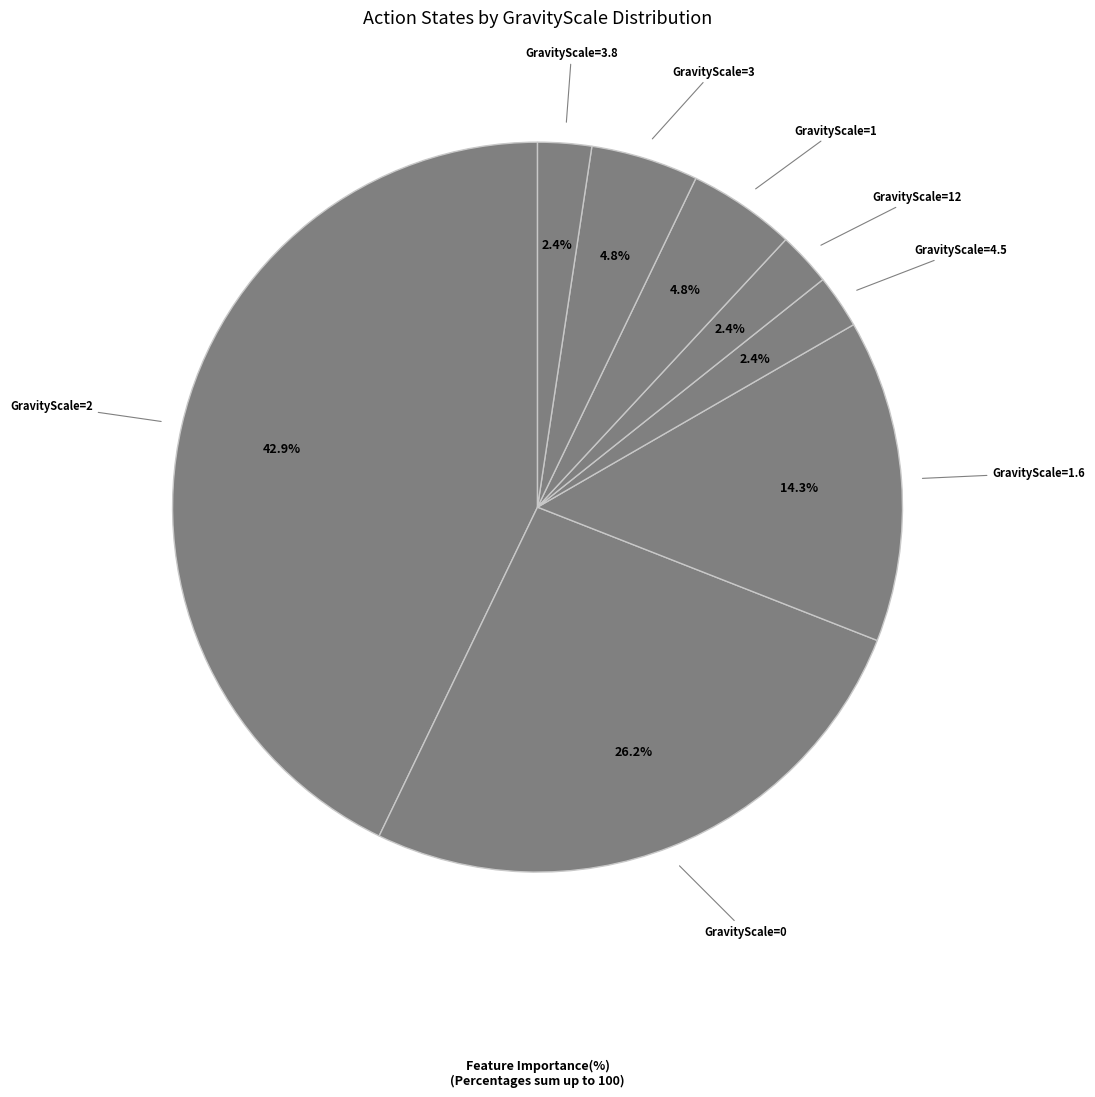

Combined, do GravityScale=3.8 and GravityScale=2 account for over 50%?

No